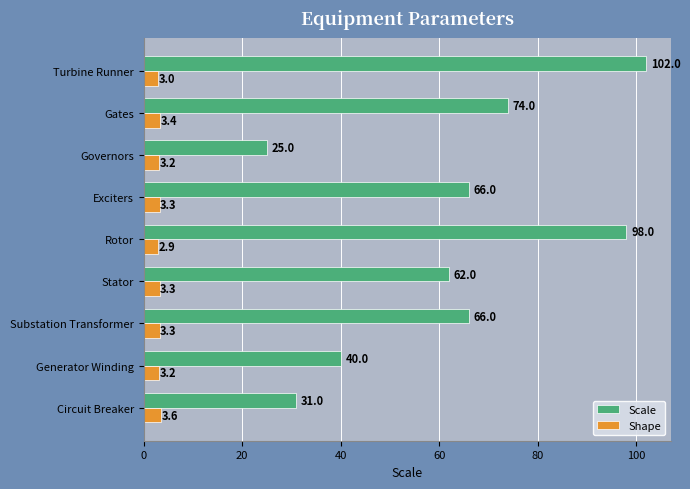

At how many categories does at least one series exceed 38?

7